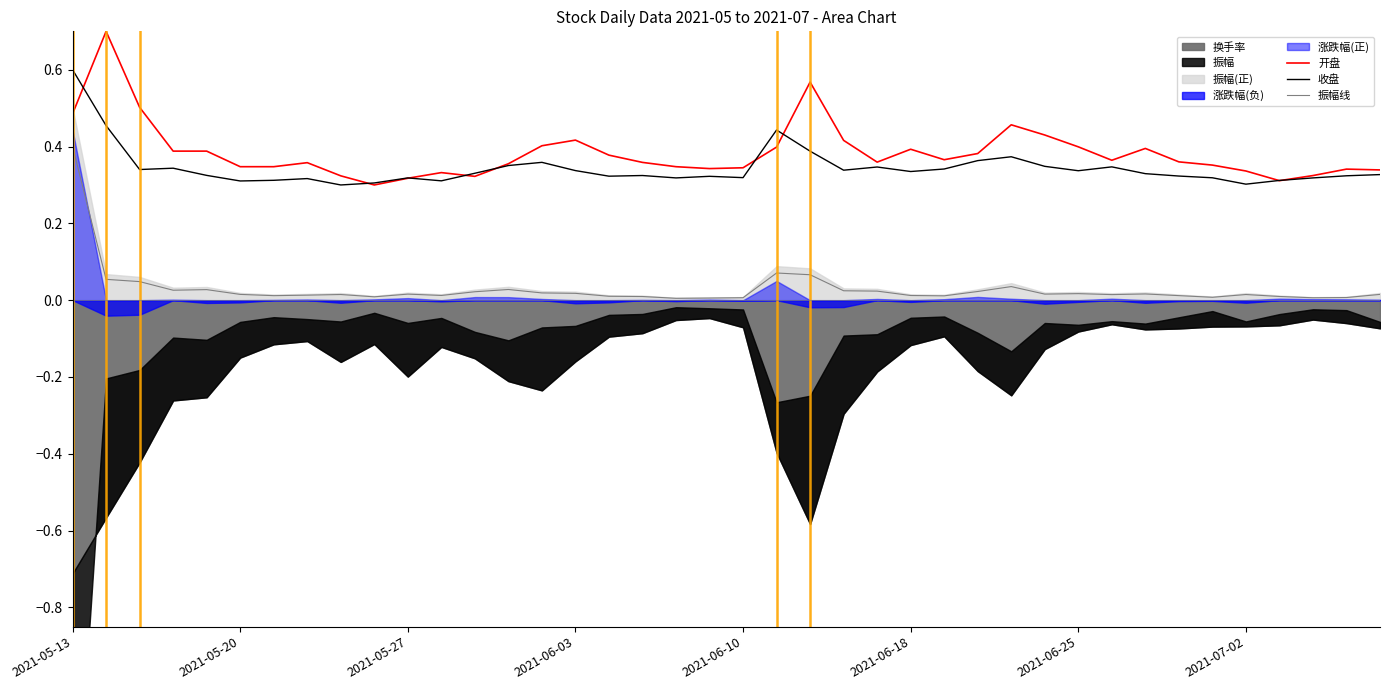

True or false: 收盘 and 振幅线 cross at least once.

False